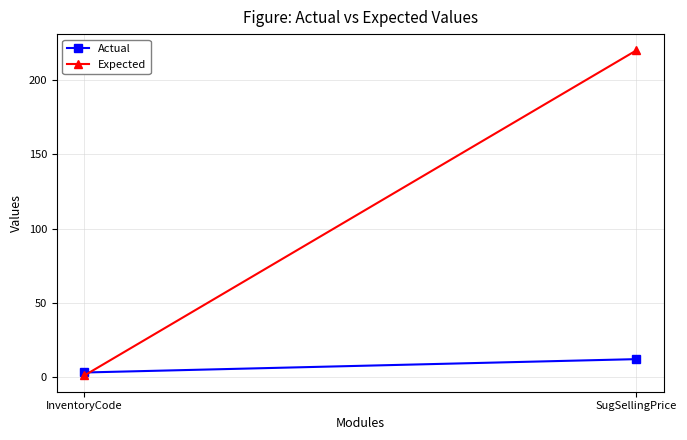

How many distinct data groups are displayed?

2